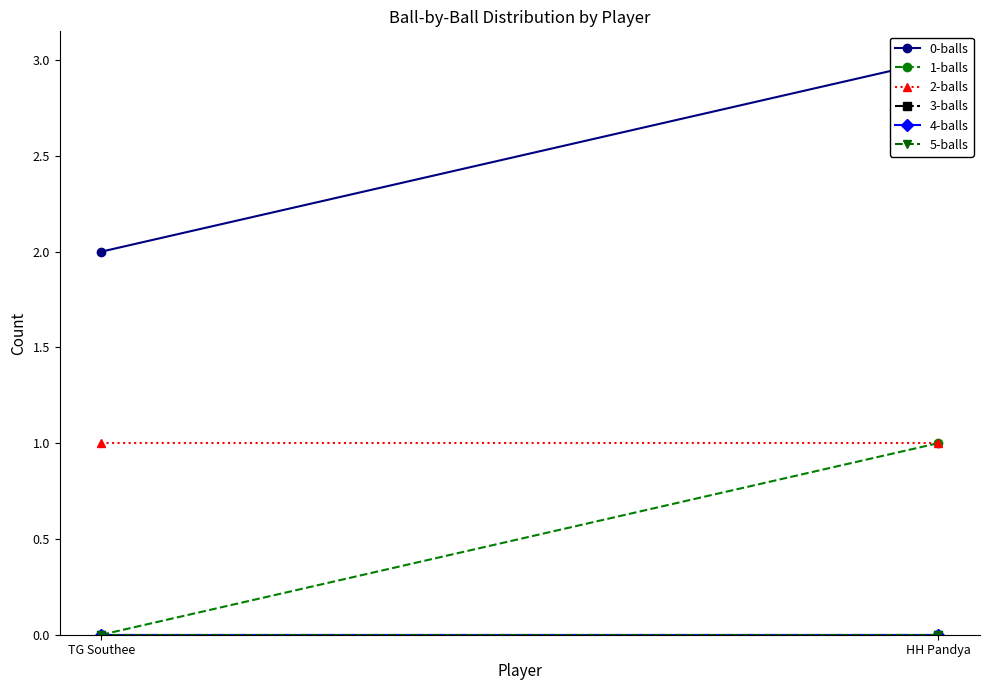

Rank the categories by 3-balls value from highest to lowest.

TG Southee, HH Pandya